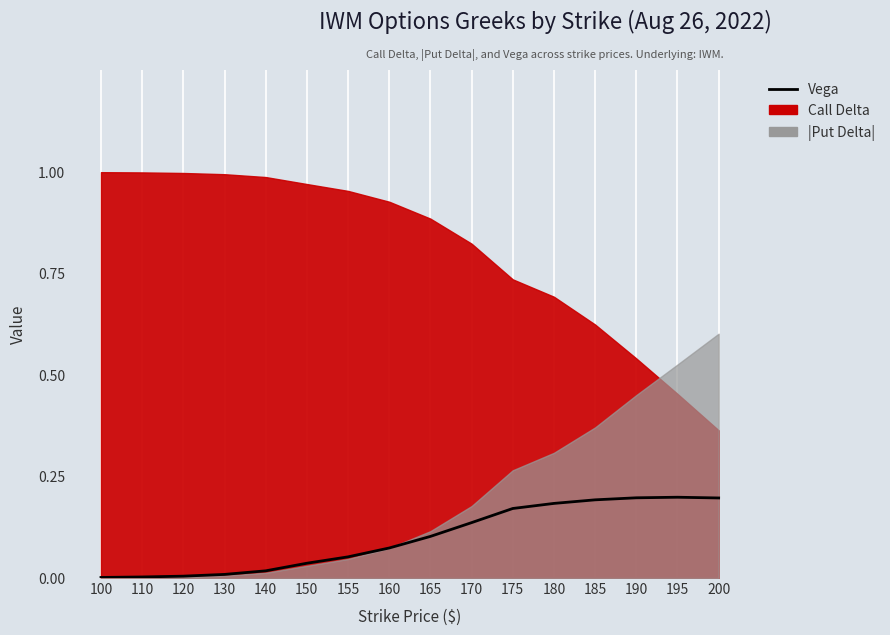

Which label corresponds to the smallest value in the chart?

100